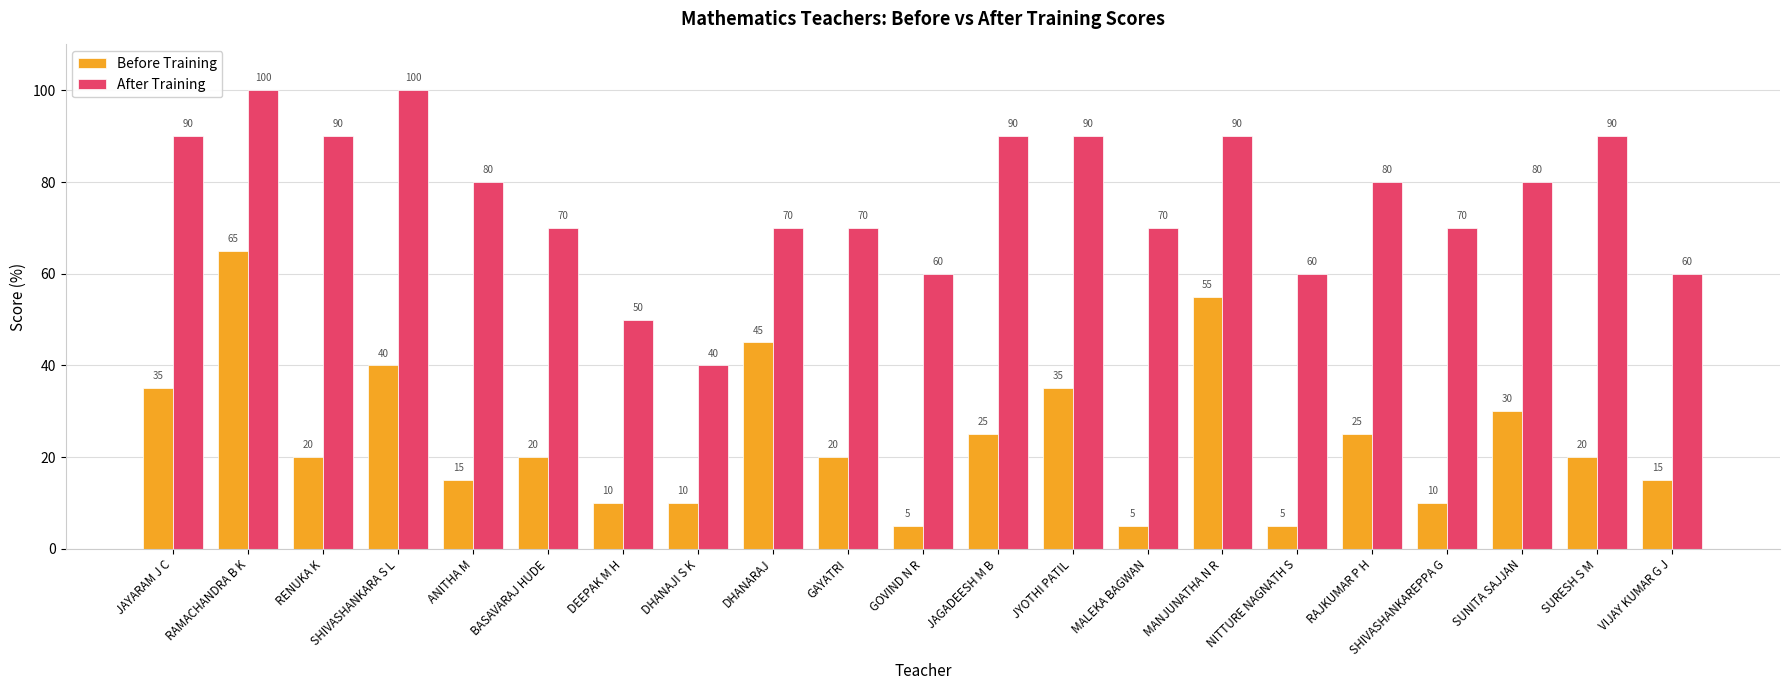

What is the sum of the Before Training values at ANITHA M and SHIVASHANKAREPPA G?

25